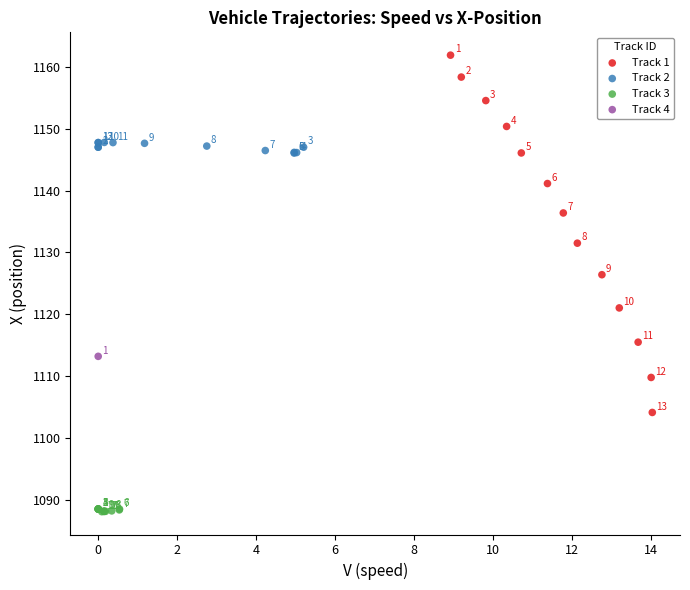

What are all the series names shown in the legend?

Track 1, Track 2, Track 3, Track 4